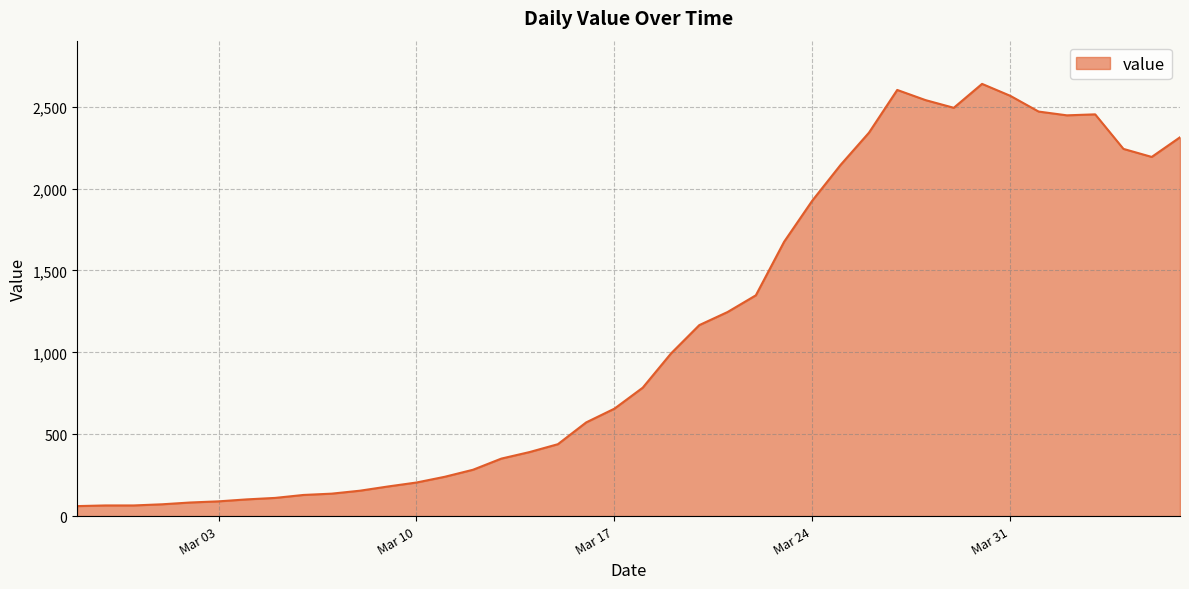

What is the greatest value displayed?

2639